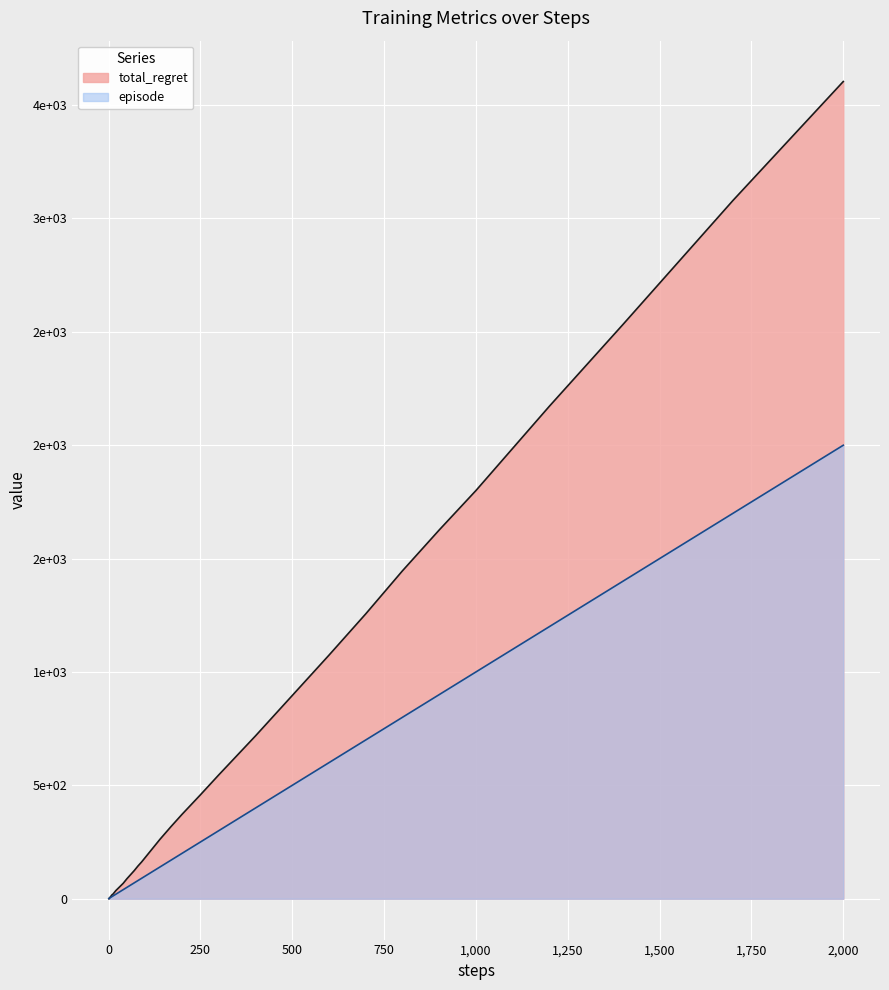

True or false: episode and total_regret intersect in this chart.

False